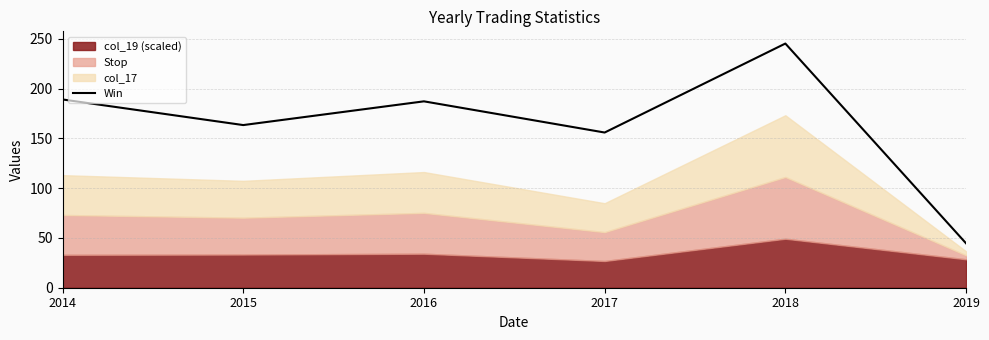

Reading right to left, extract all data points from this chart.

2019=44.6	2018=245.2	2017=155.9	2016=187.2	2015=163.3	2014=189.1